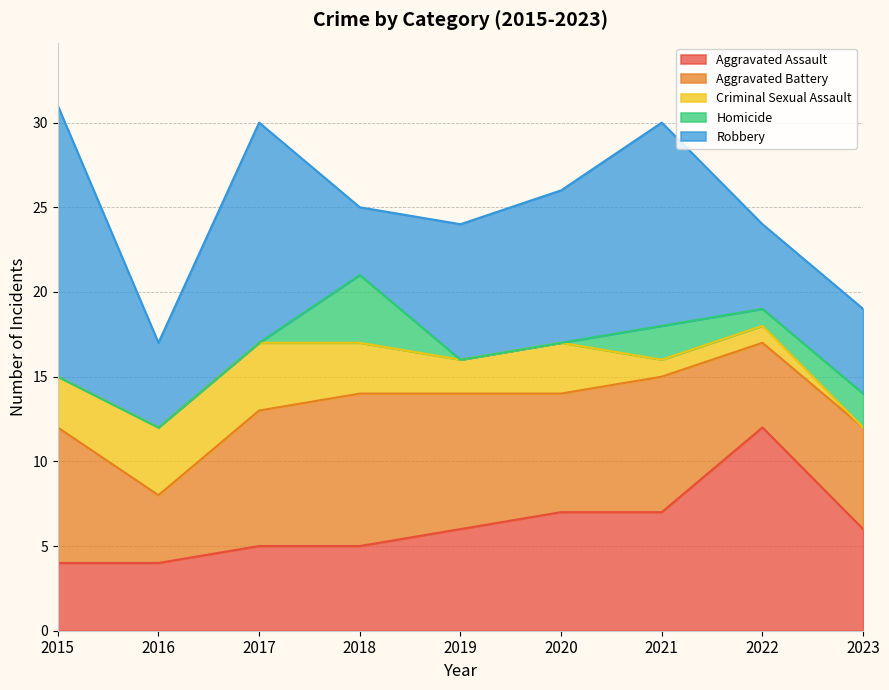

Reading left to right, transcribe all the data shown in this chart.

Aggravated Assault: 2015=4	2016=4	2017=5	2018=5	2019=6	2020=7	2021=7	2022=12	2023=6
Aggravated Battery: 2015=8	2016=4	2017=8	2018=9	2019=8	2020=7	2021=8	2022=5	2023=6
Criminal Sexual Assault: 2015=3	2016=4	2017=4	2018=3	2019=2	2020=3	2021=1	2022=1	2023=0
Homicide: 2015=0	2016=0	2017=0	2018=4	2019=0	2020=0	2021=2	2022=1	2023=2
Robbery: 2015=16	2016=5	2017=13	2018=4	2019=8	2020=9	2021=12	2022=5	2023=5